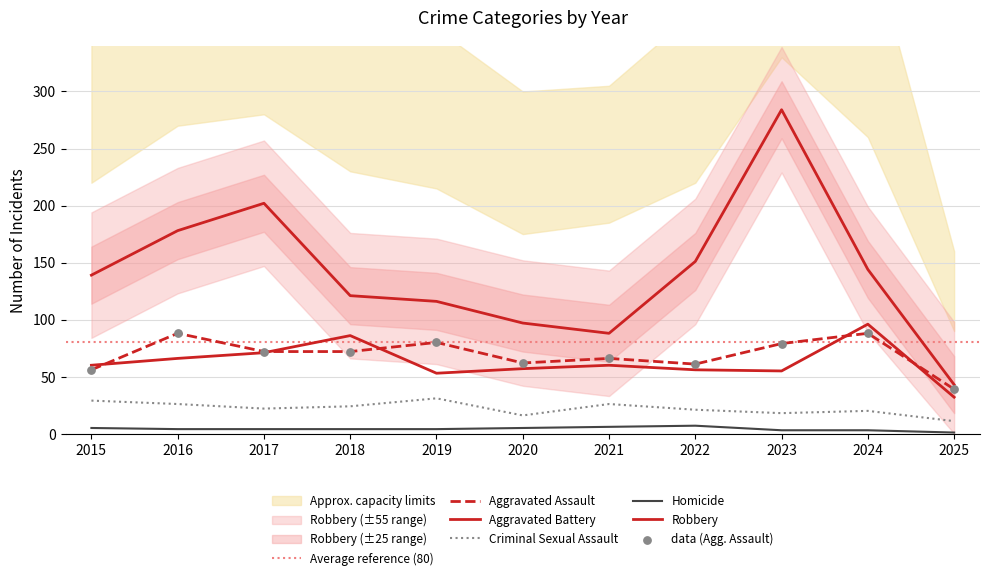

At how many categories does at least one series exceed 280?

1